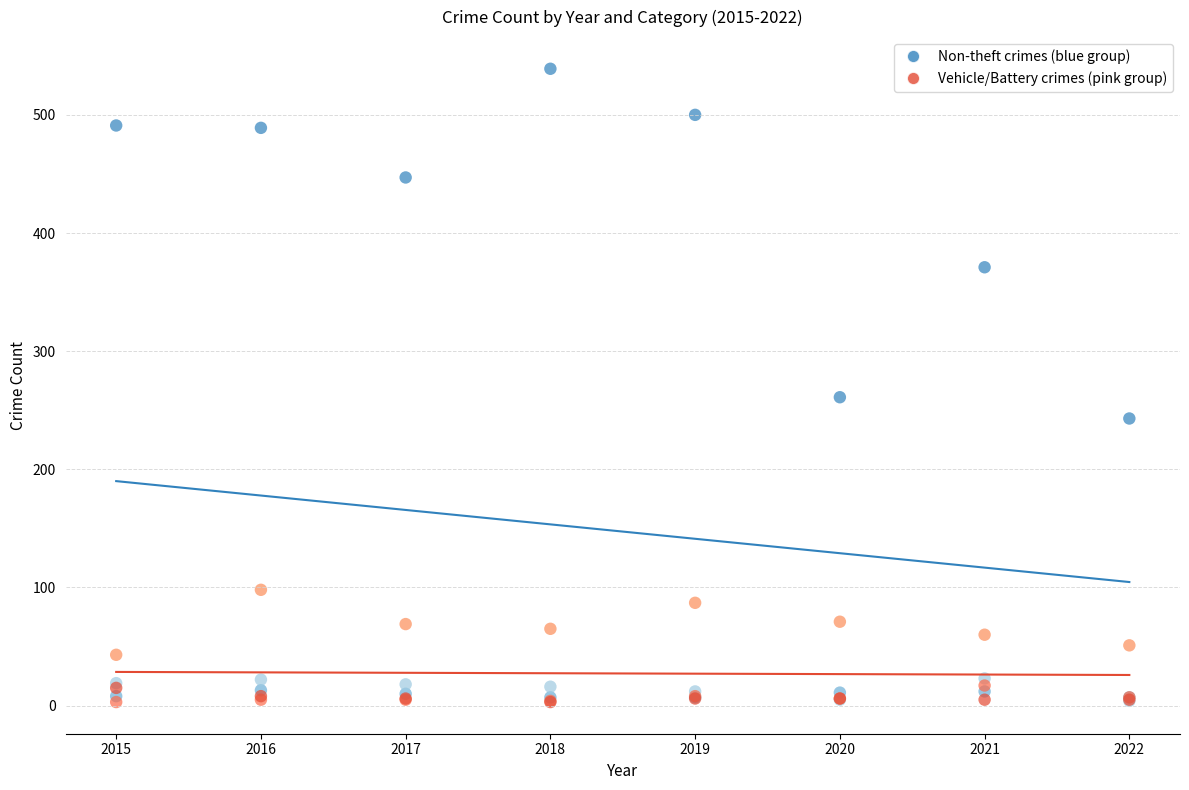

Across all series, what Y value is closest to 271?

261